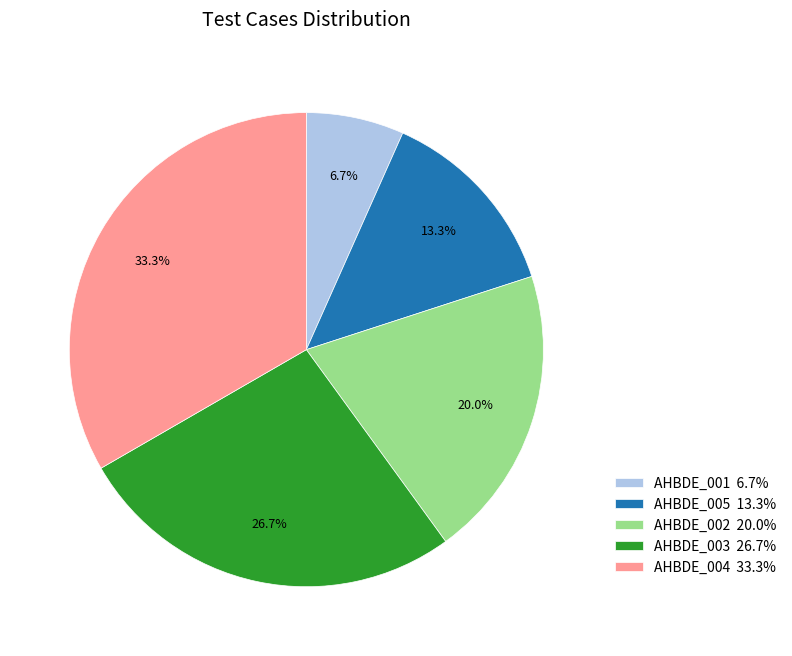

What percentage is NOT represented by AHBDE_004?

66.7%